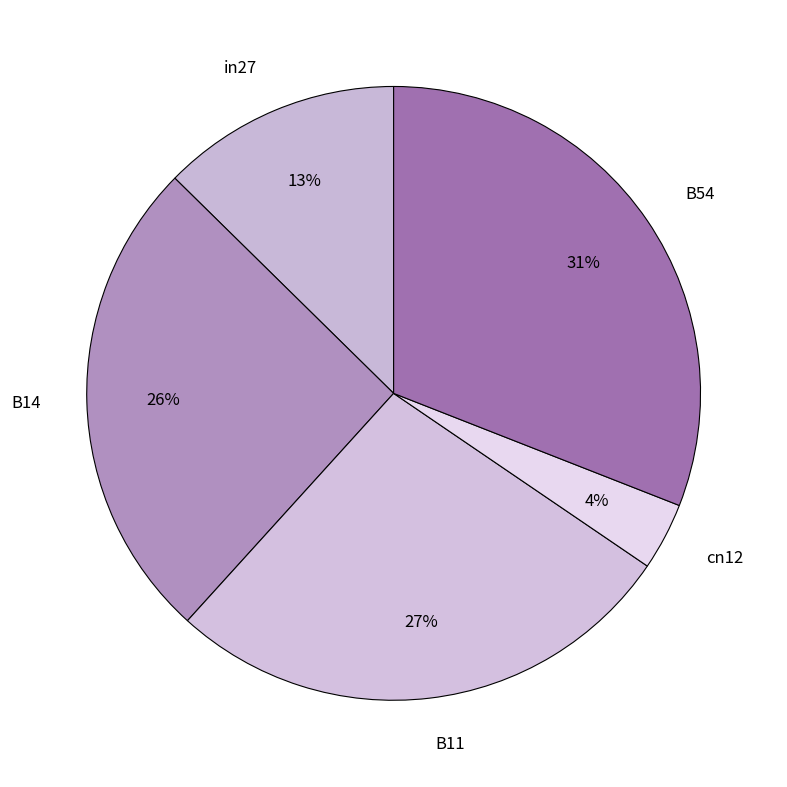

Which category has the smallest portion of the pie?

cn12